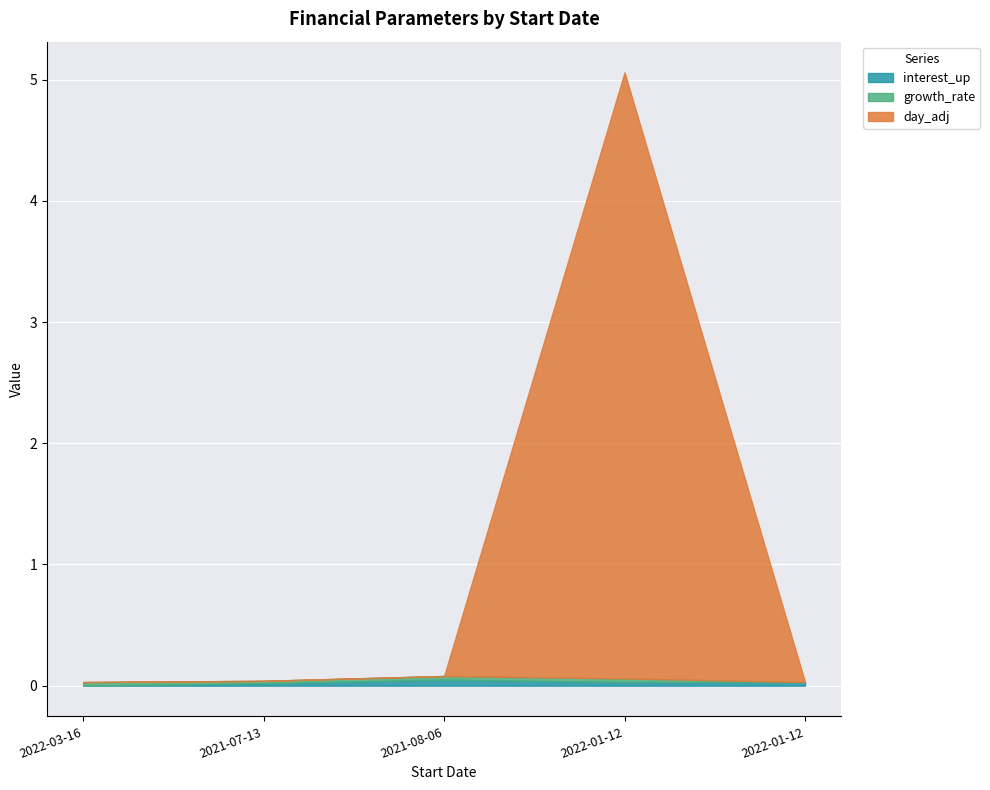

The value of day_adj at 2022-01-12 is 5.0. True or false?

True